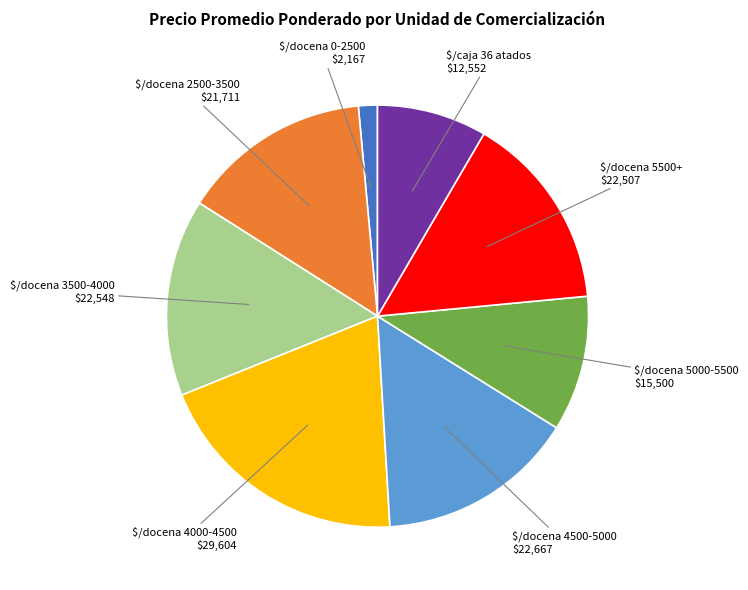

Is there a majority slice in this chart?

No